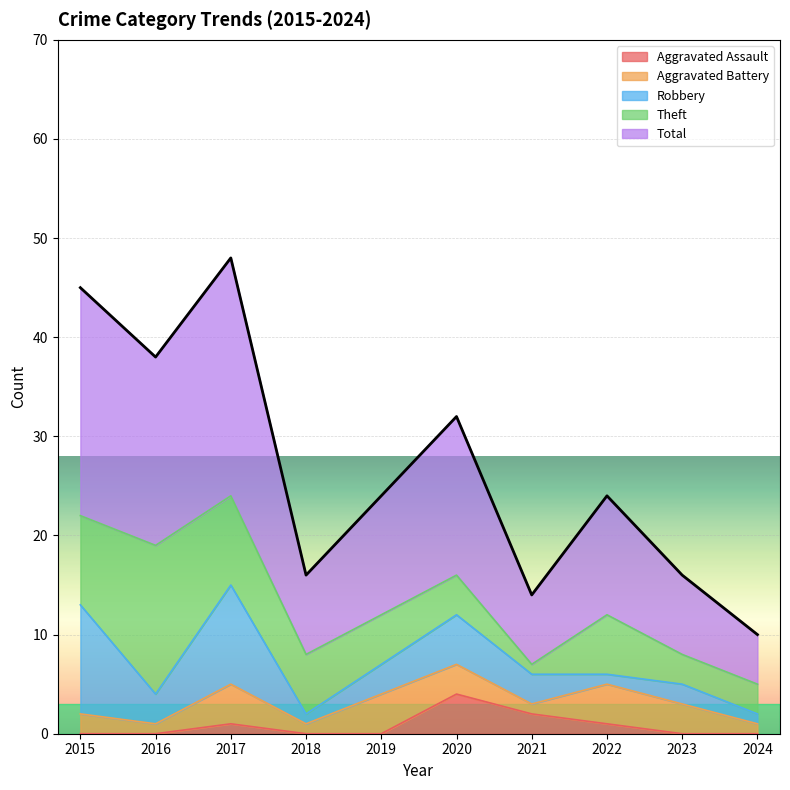

Which category has the lowest value in the Aggravated Assault series?

2015